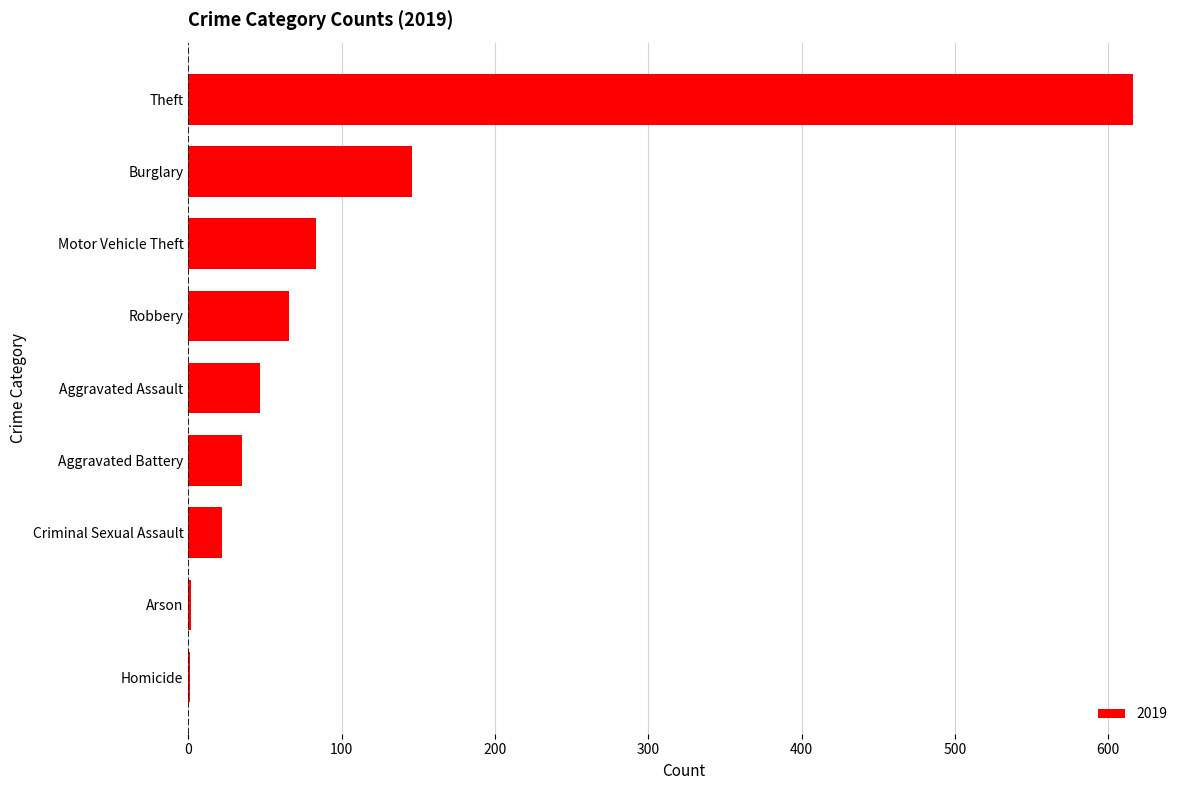

Which label corresponds to the largest value in the chart?

Theft